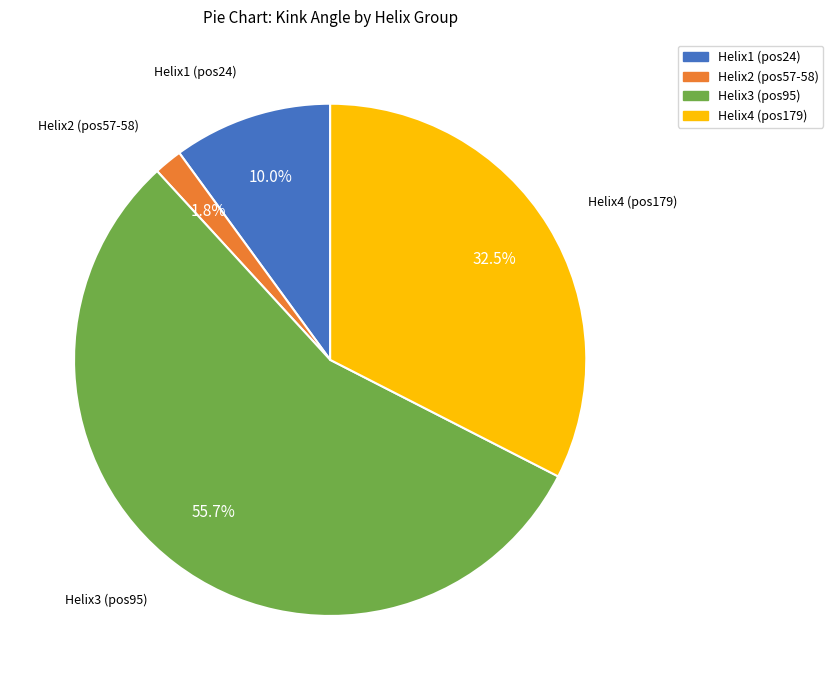

Count the number of slices in the pie.

4